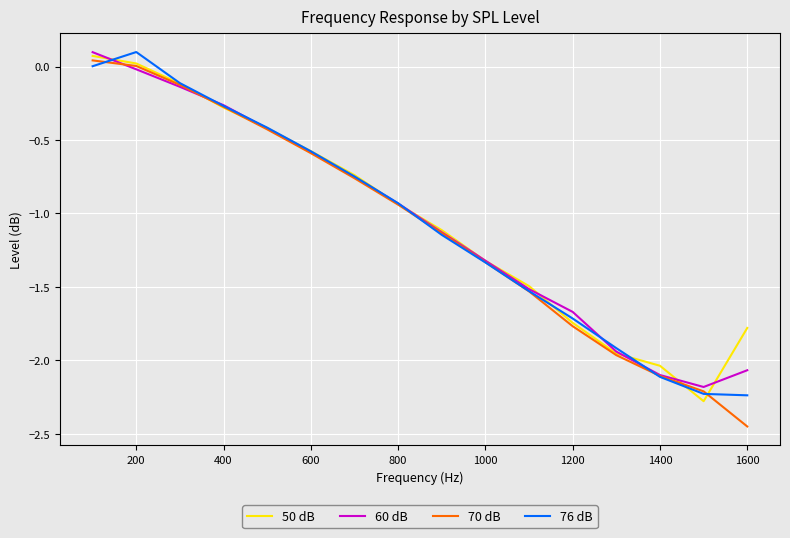

Which series has the widest spread of values?

70 dB